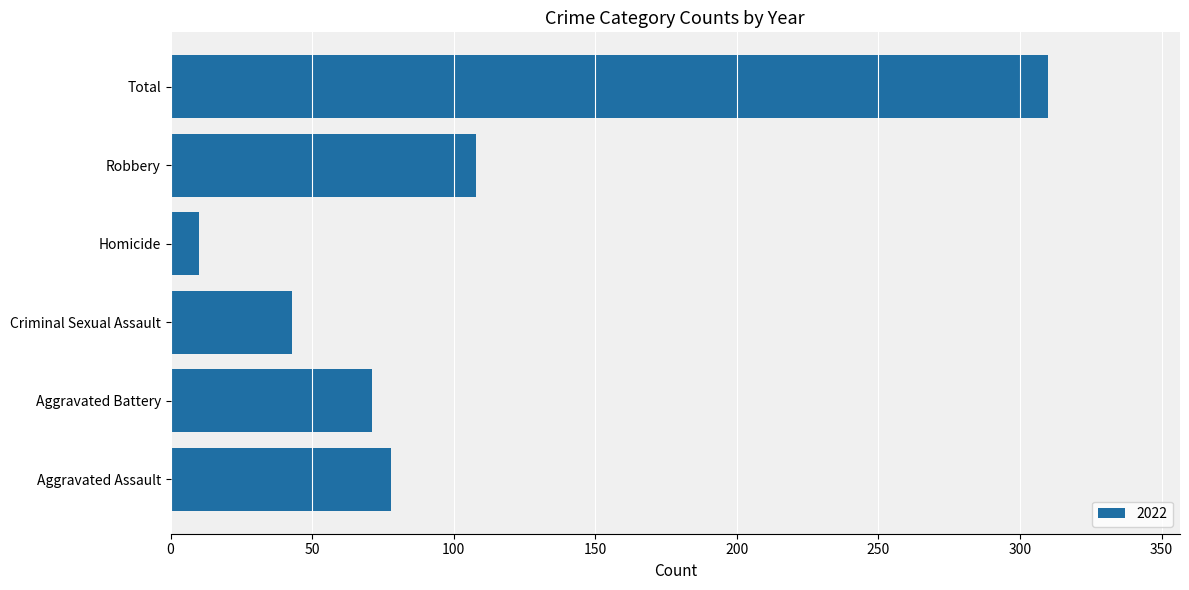

Are the bars grouped side by side (vs. stacked)?

No